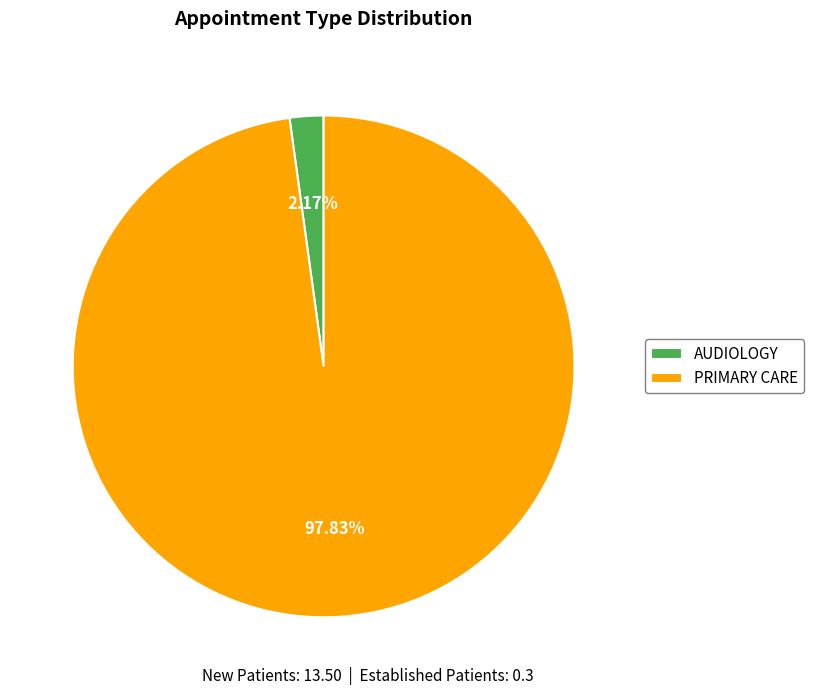

How much of the chart is everything except PRIMARY CARE?

2.2%